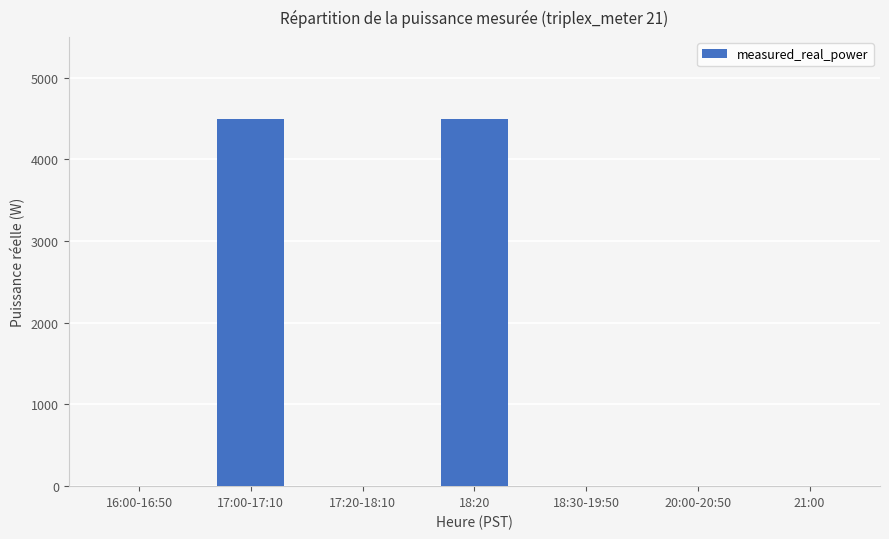

How many series are shown in this chart?

1